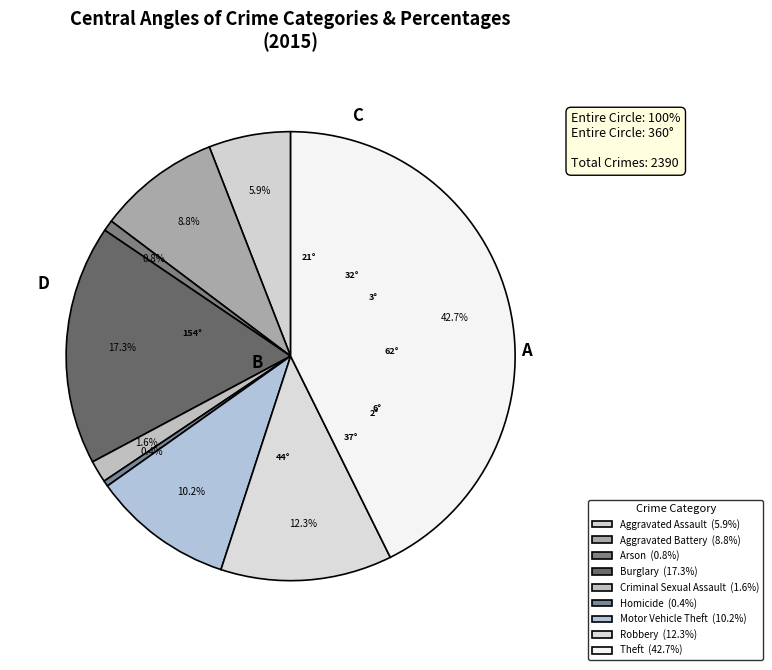

How many segments does this pie chart have?

9